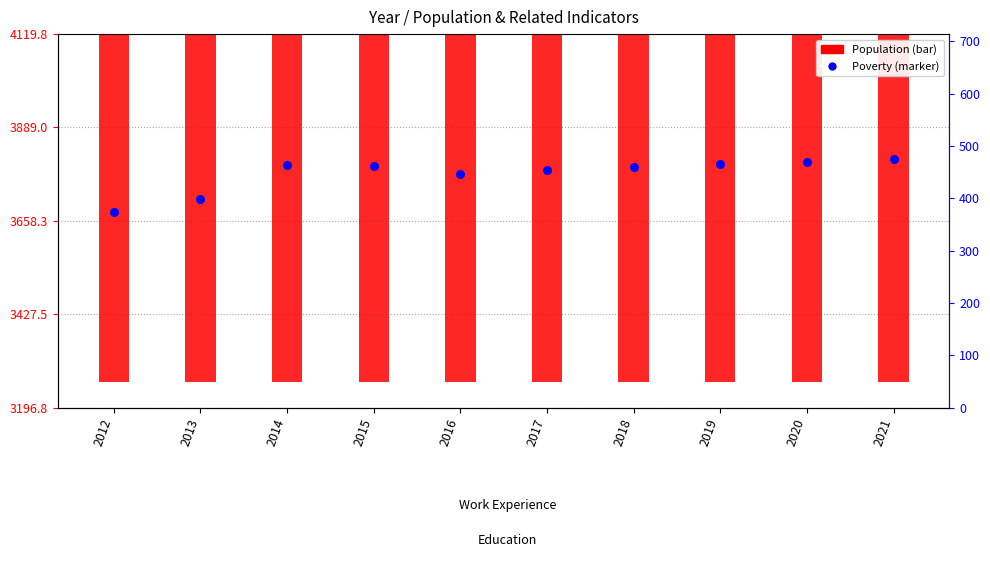

What is the total value across all series at 2016?

3777.0